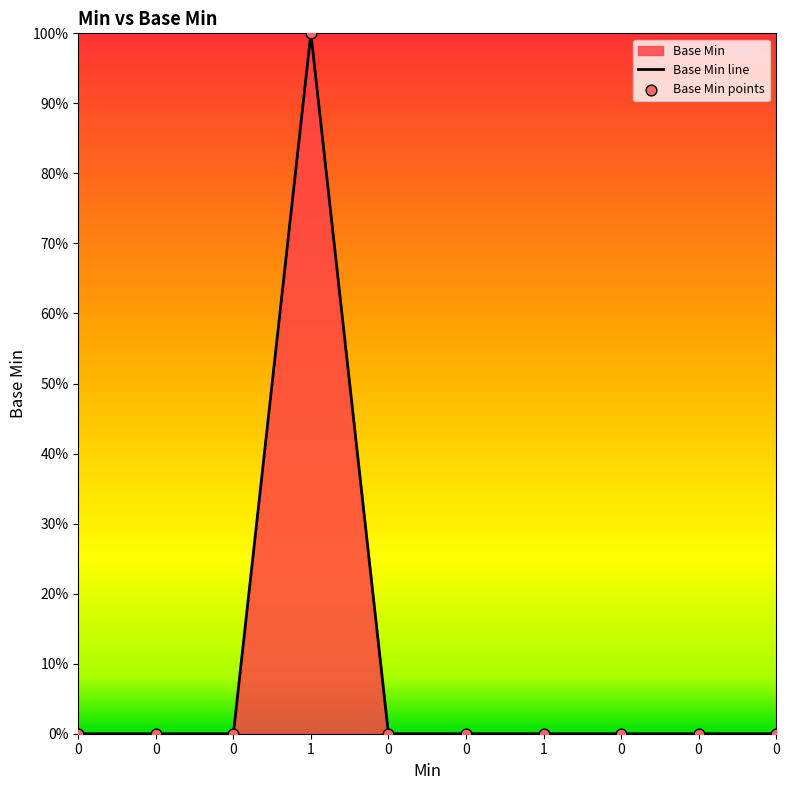

Which has a higher value, 1 or 0?

1